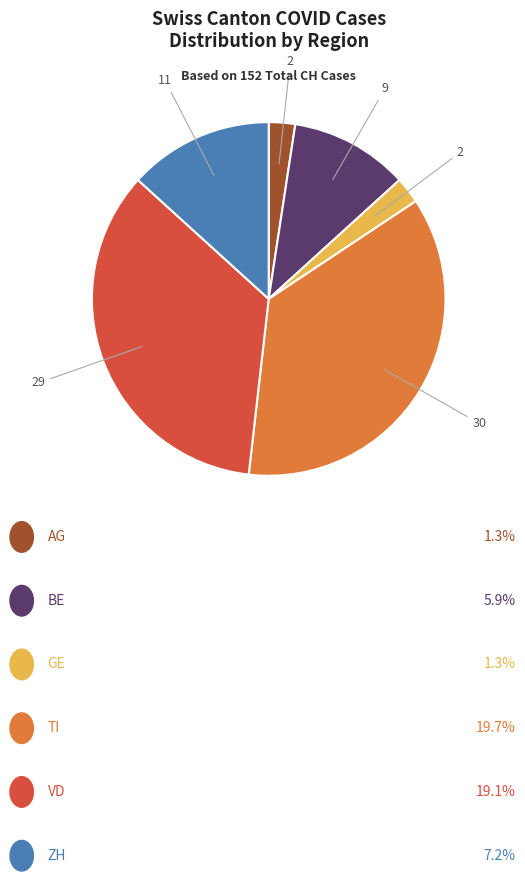

Does any single category account for the majority?

No